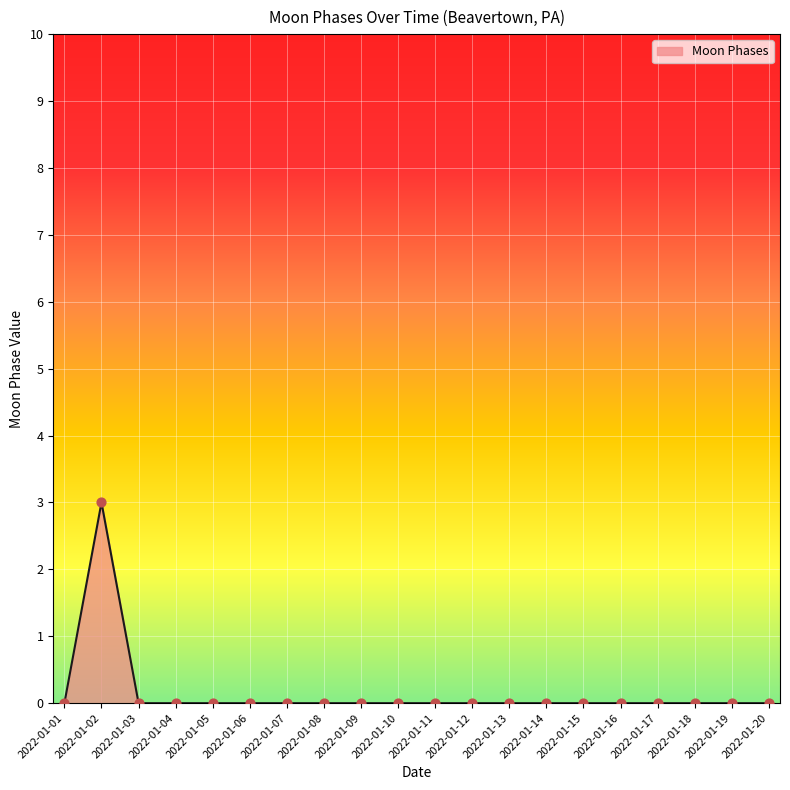

The chart shows a value of 2 at 2022-01-19. True or false?

False